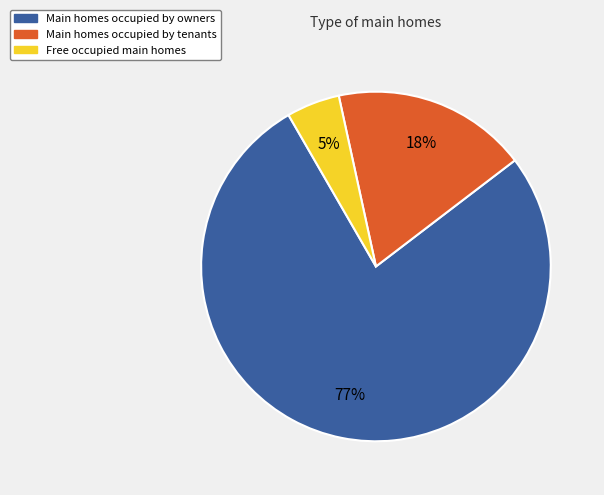

To the nearest percent, what is the average slice percentage?

33%